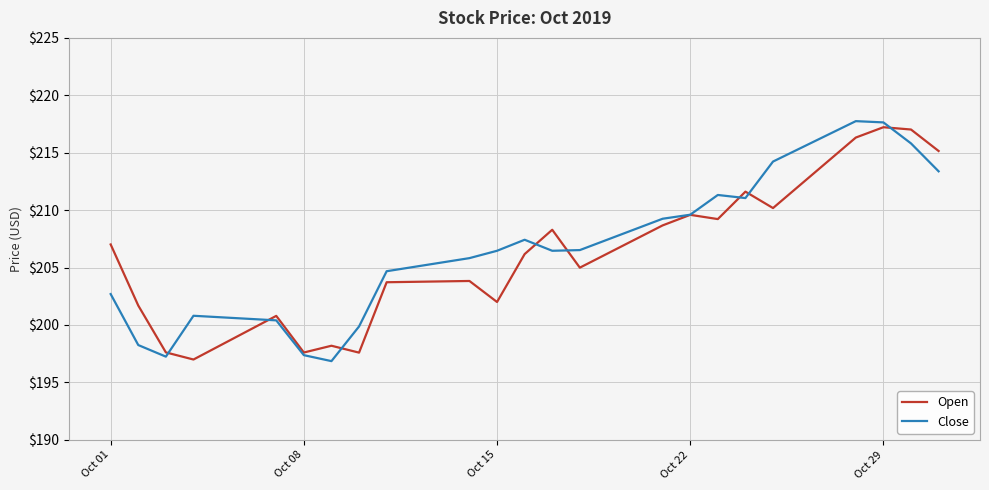

Which series has the largest range (max minus min)?

Close